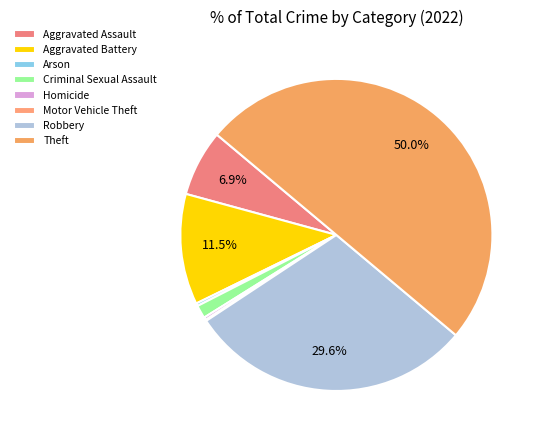

Count the number of slices in the pie.

8